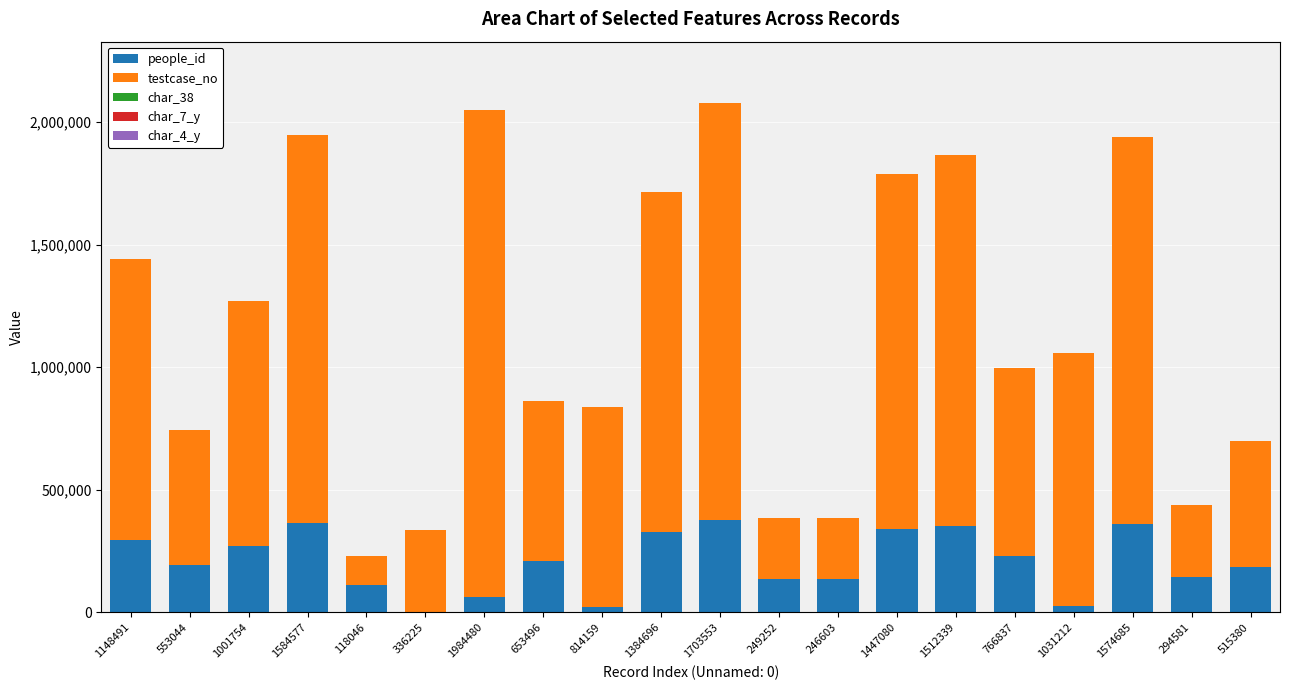

How many data points does each series have?

20